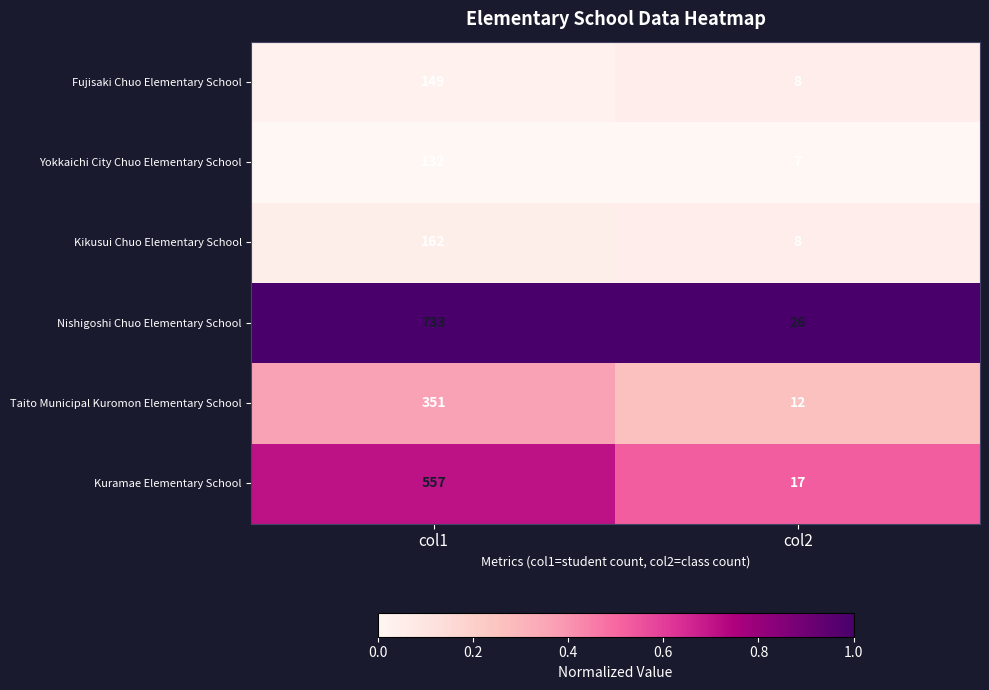

The value of Taito Municipal Kuromon Elementary School at col2 is 12. True or false?

True